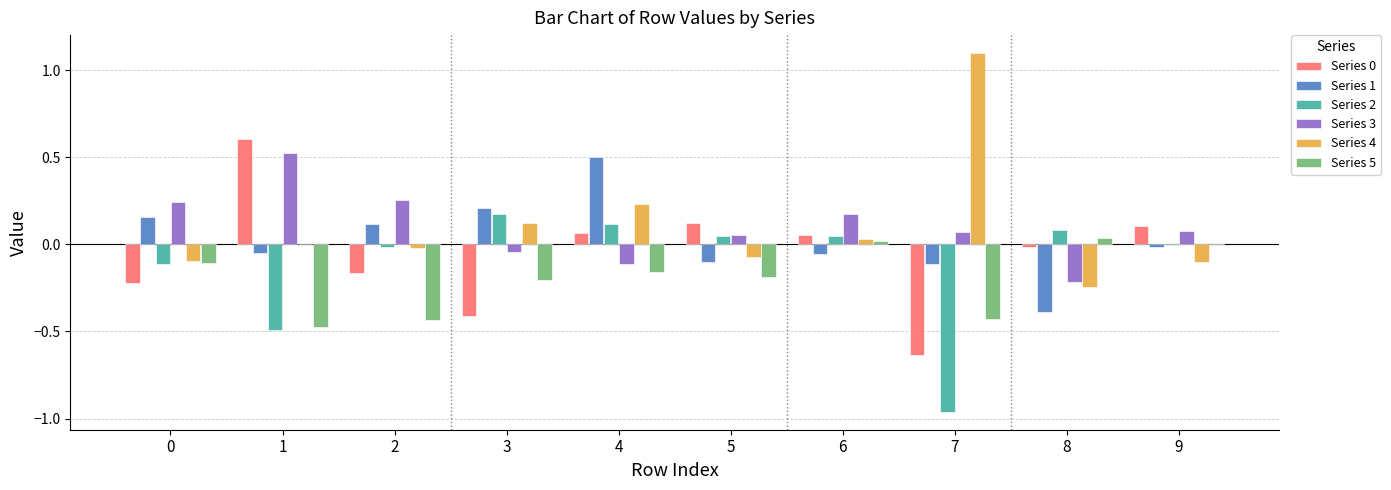

Does the chart contain stacked bars?

No